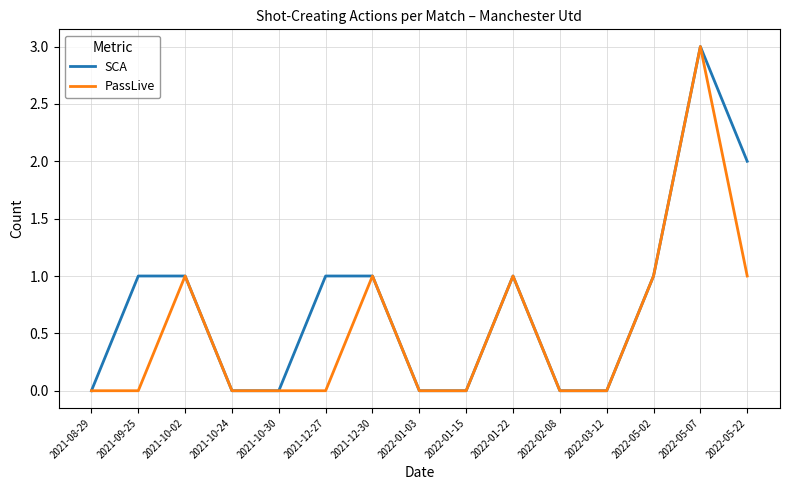

Which series changed the most between 2022-01-03 and 2022-05-22?

SCA